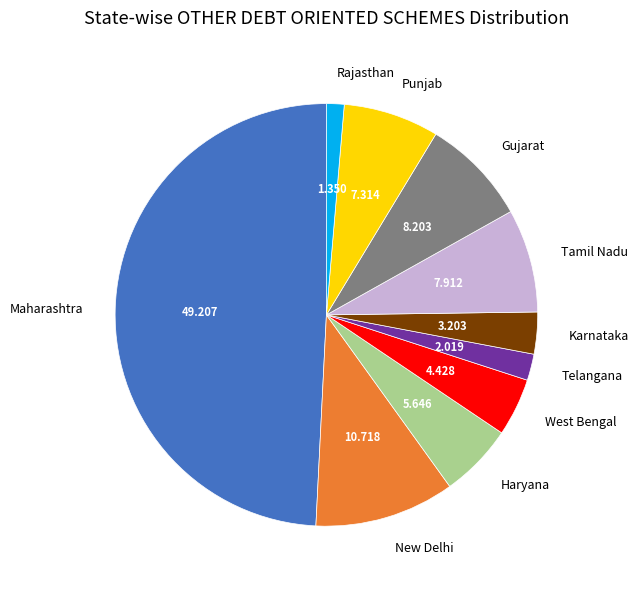

Between Telangana and Tamil Nadu, which is larger?

Tamil Nadu